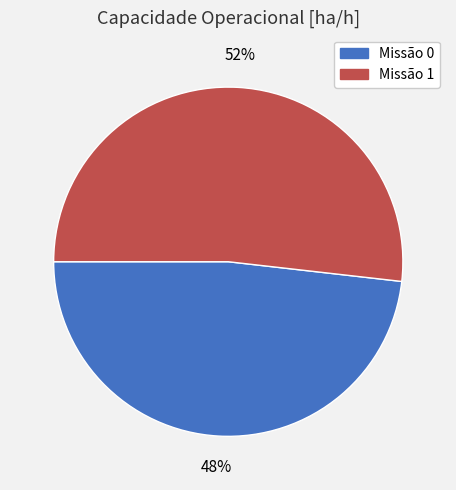

Does any single category account for the majority?

Yes